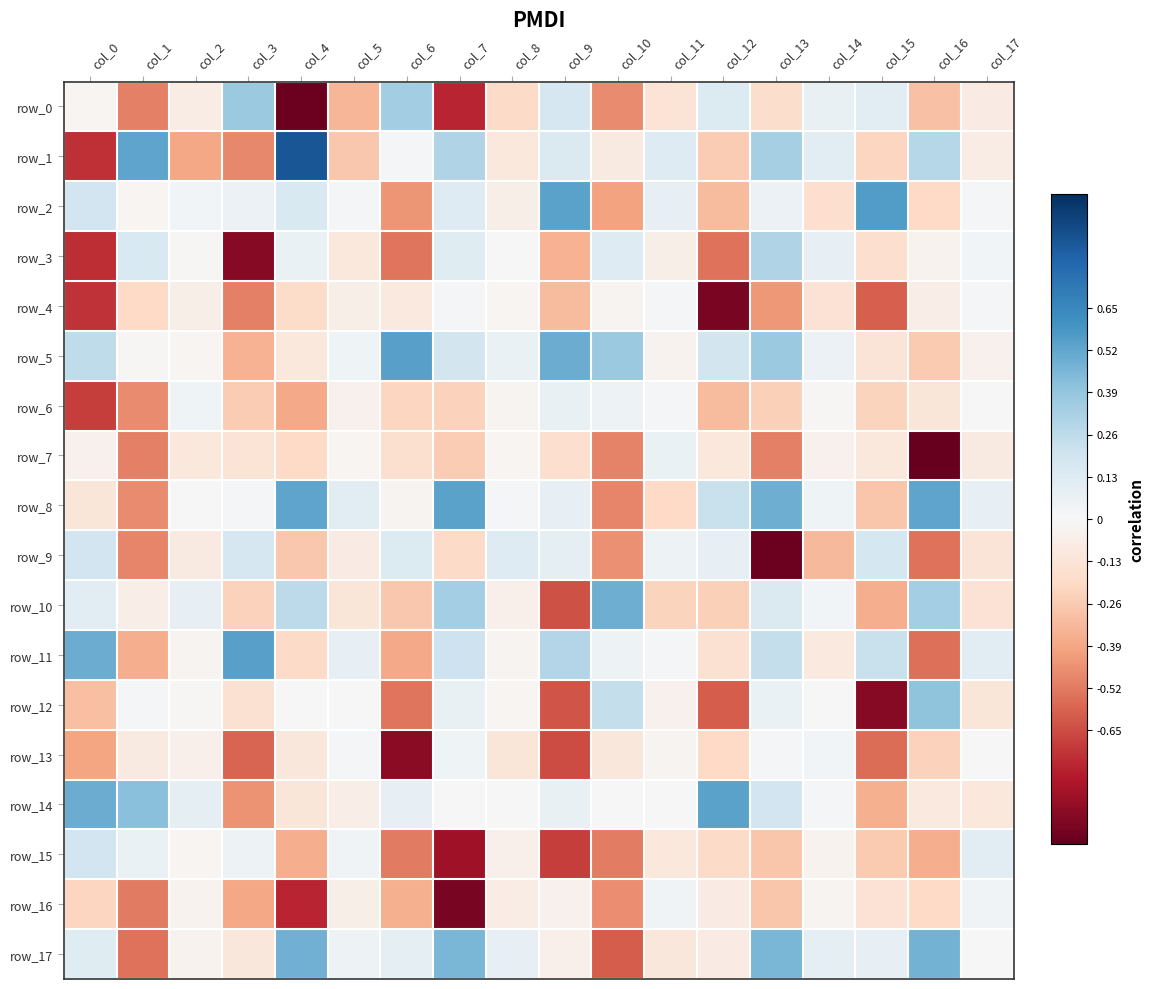

What is the average value of the row_8 series?

0.1